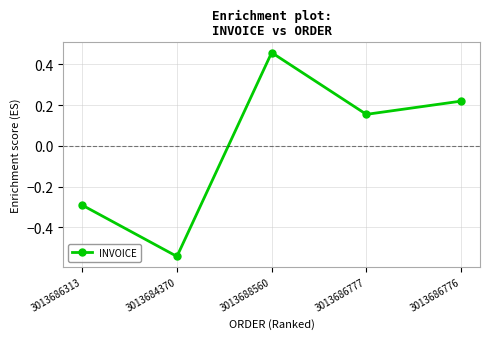

What is the difference between the maximum and minimum values?

1.0